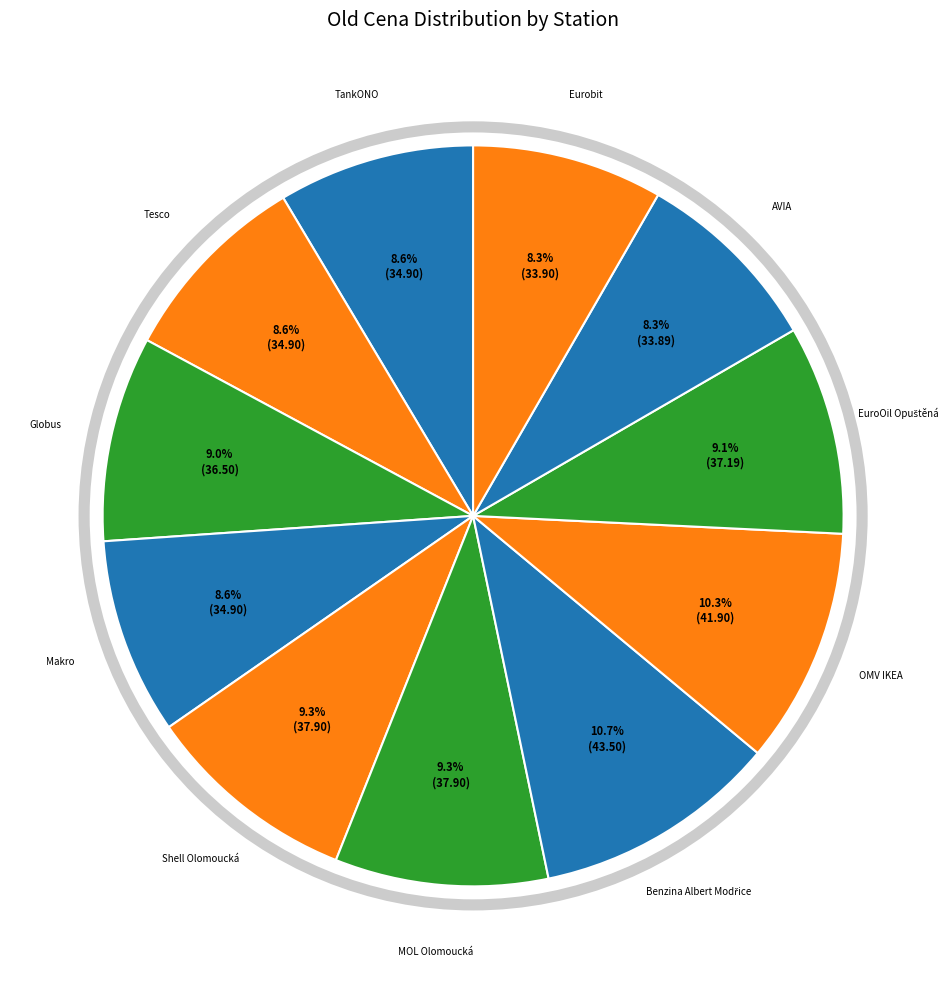

Does Eurobit account for over 50% of the chart?

No